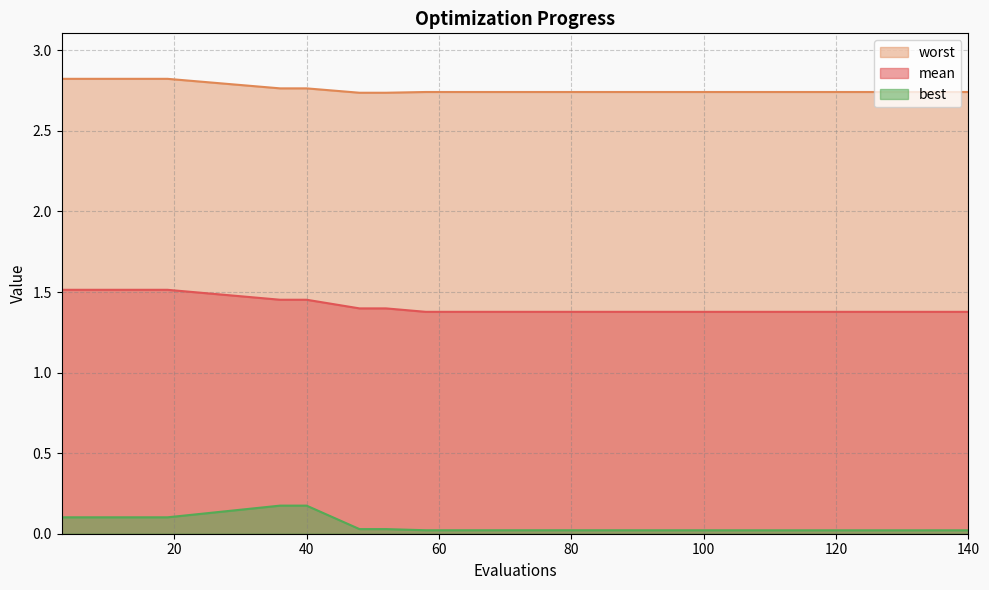

List the series in order of their peak value, lowest first.

best, mean, worst